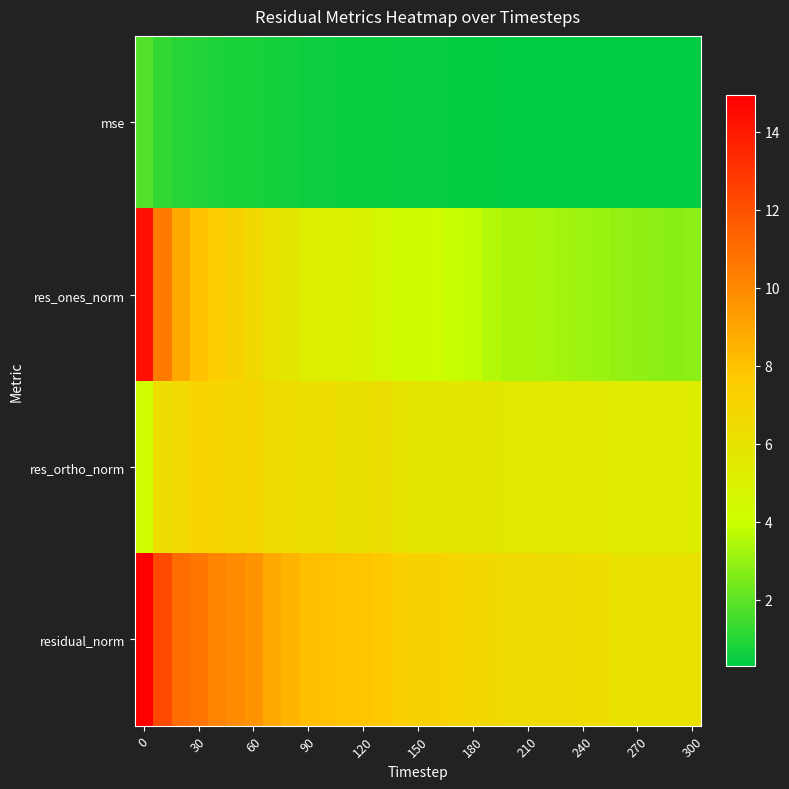

Which series has the widest spread of values?

res_ones_norm